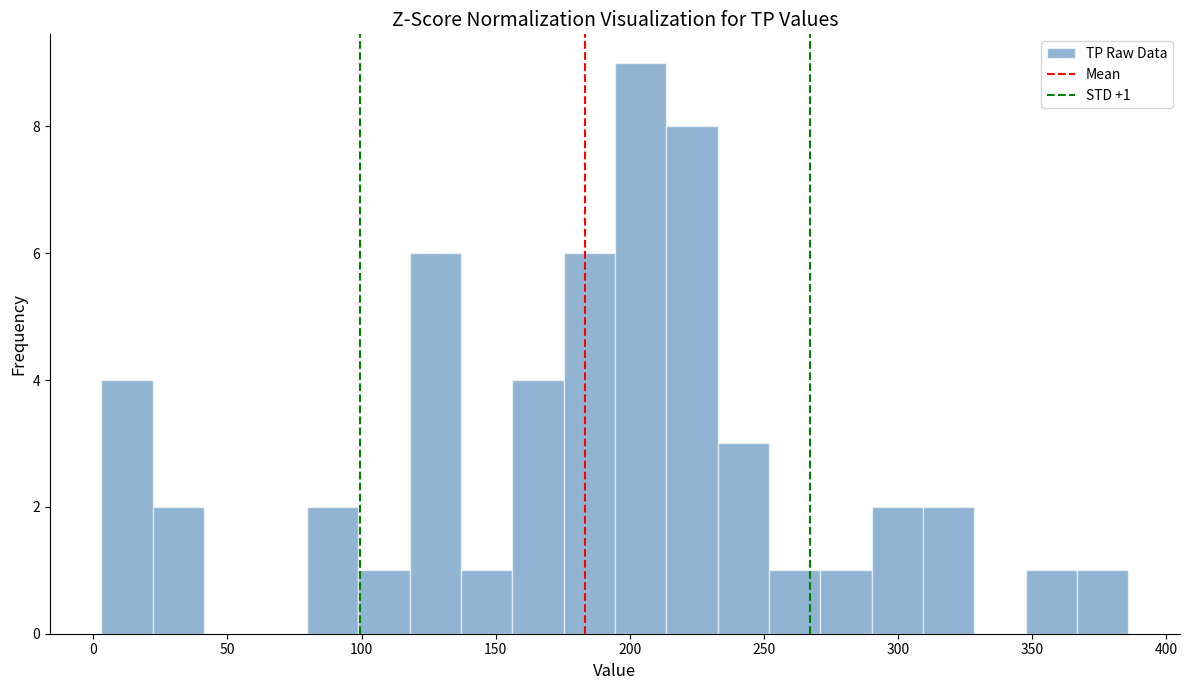

Around what value on the x-axis is the tallest bar? Give the approximate position of its centre, as read against the axis.

205